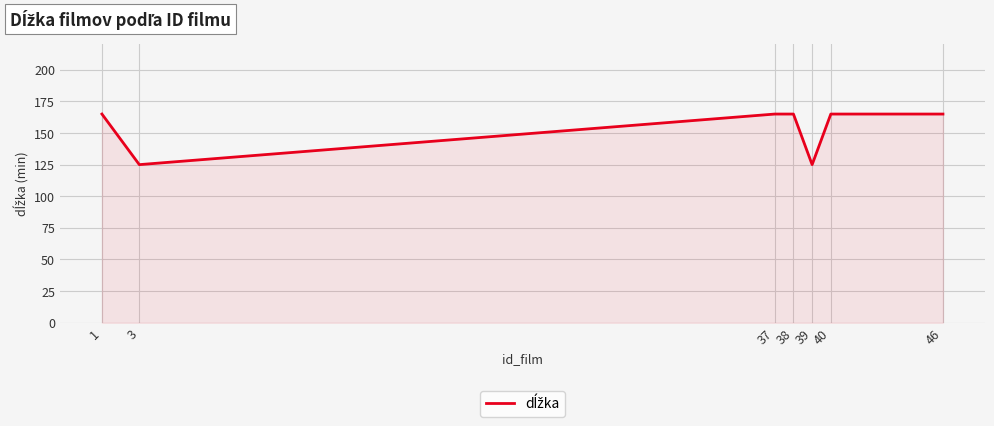

What is the average value?

154